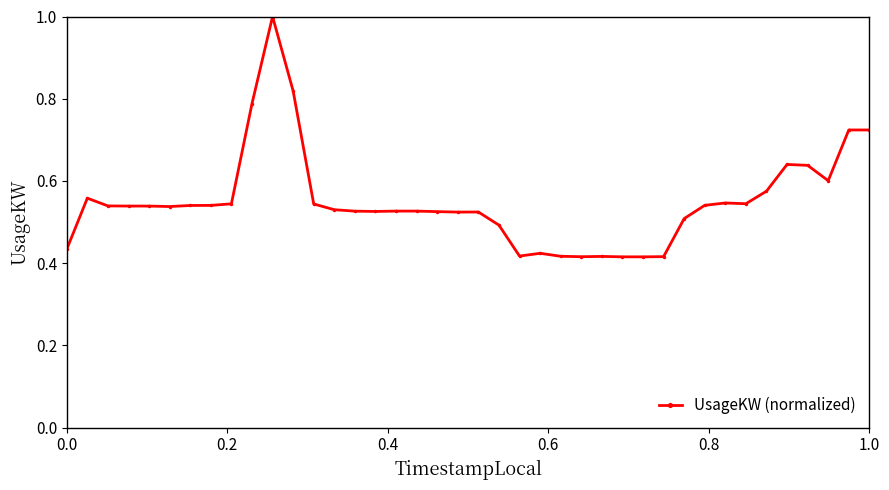

What is the greatest value displayed?

1.0